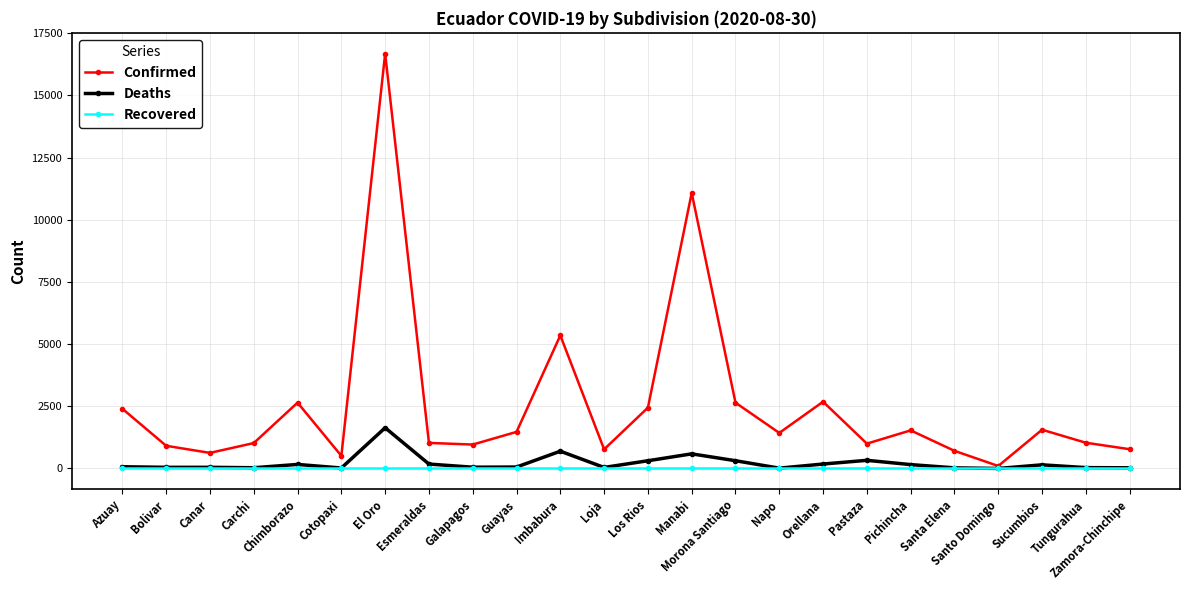

Rank the series by their maximum value, from lowest to highest.

Recovered, Deaths, Confirmed